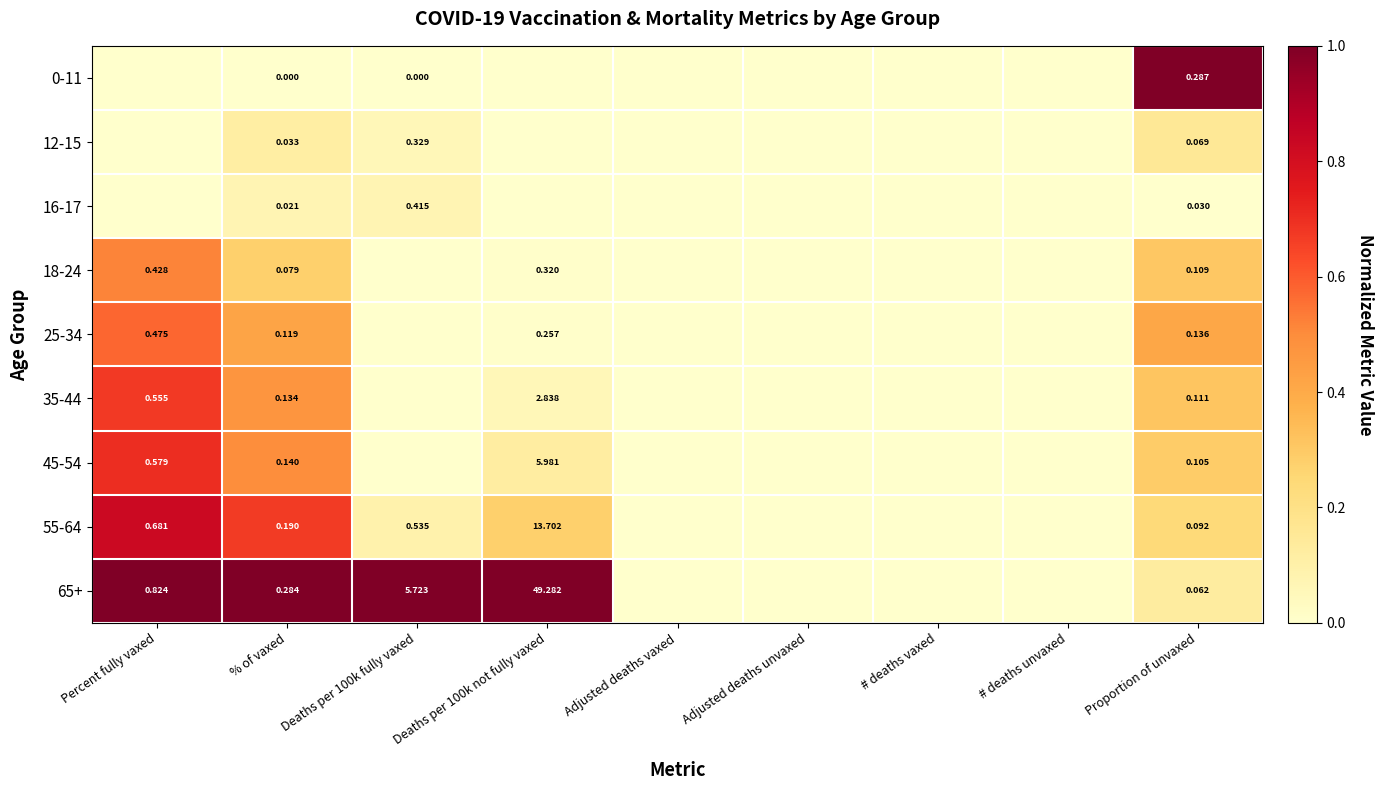

Is the value of 55-64 at Percent fully vaxed greater than the value of 16-17 at Proportion of unvaxed?

Yes